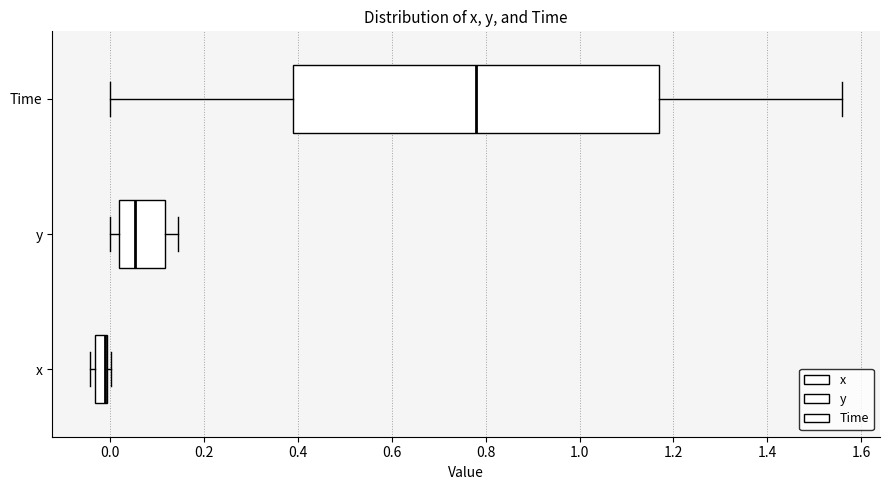

Which box is the widest, from its left edge to its right edge?

Time